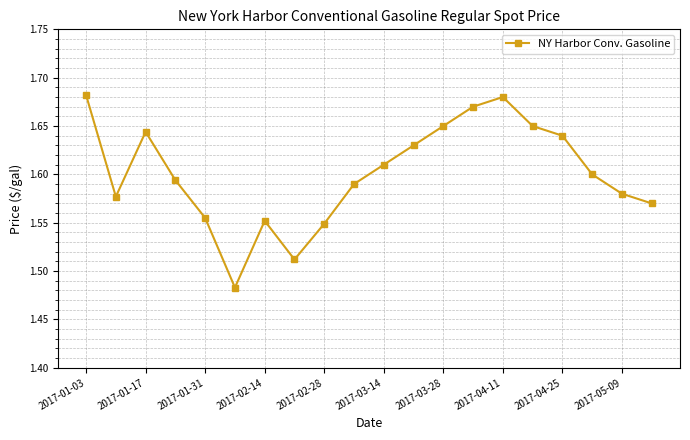

What is the sum of all values?

32.0